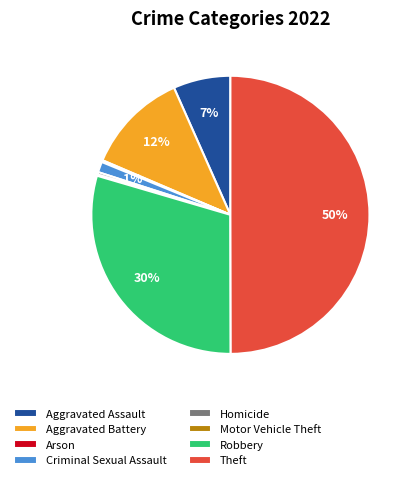

To the nearest percent, what is the average slice percentage?

12%